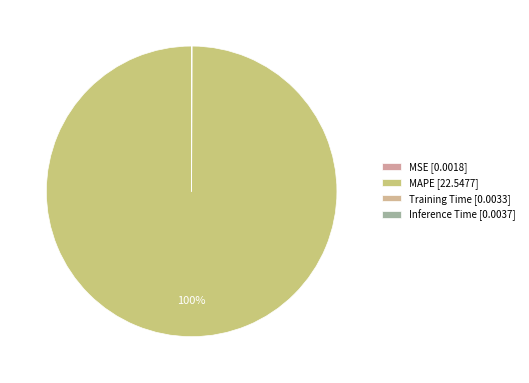

Is there any slice that represents more than half of the pie?

Yes